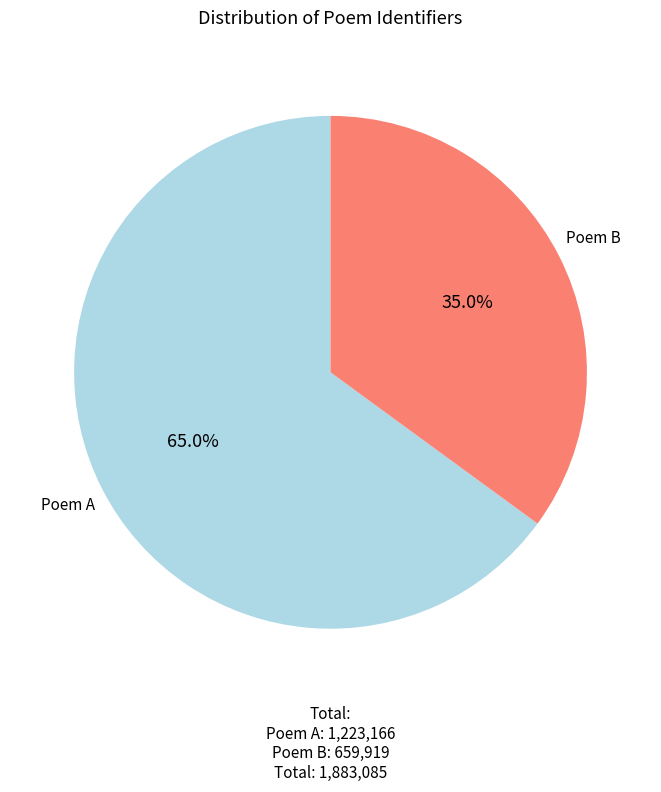

Is there any slice that represents more than half of the pie?

Yes